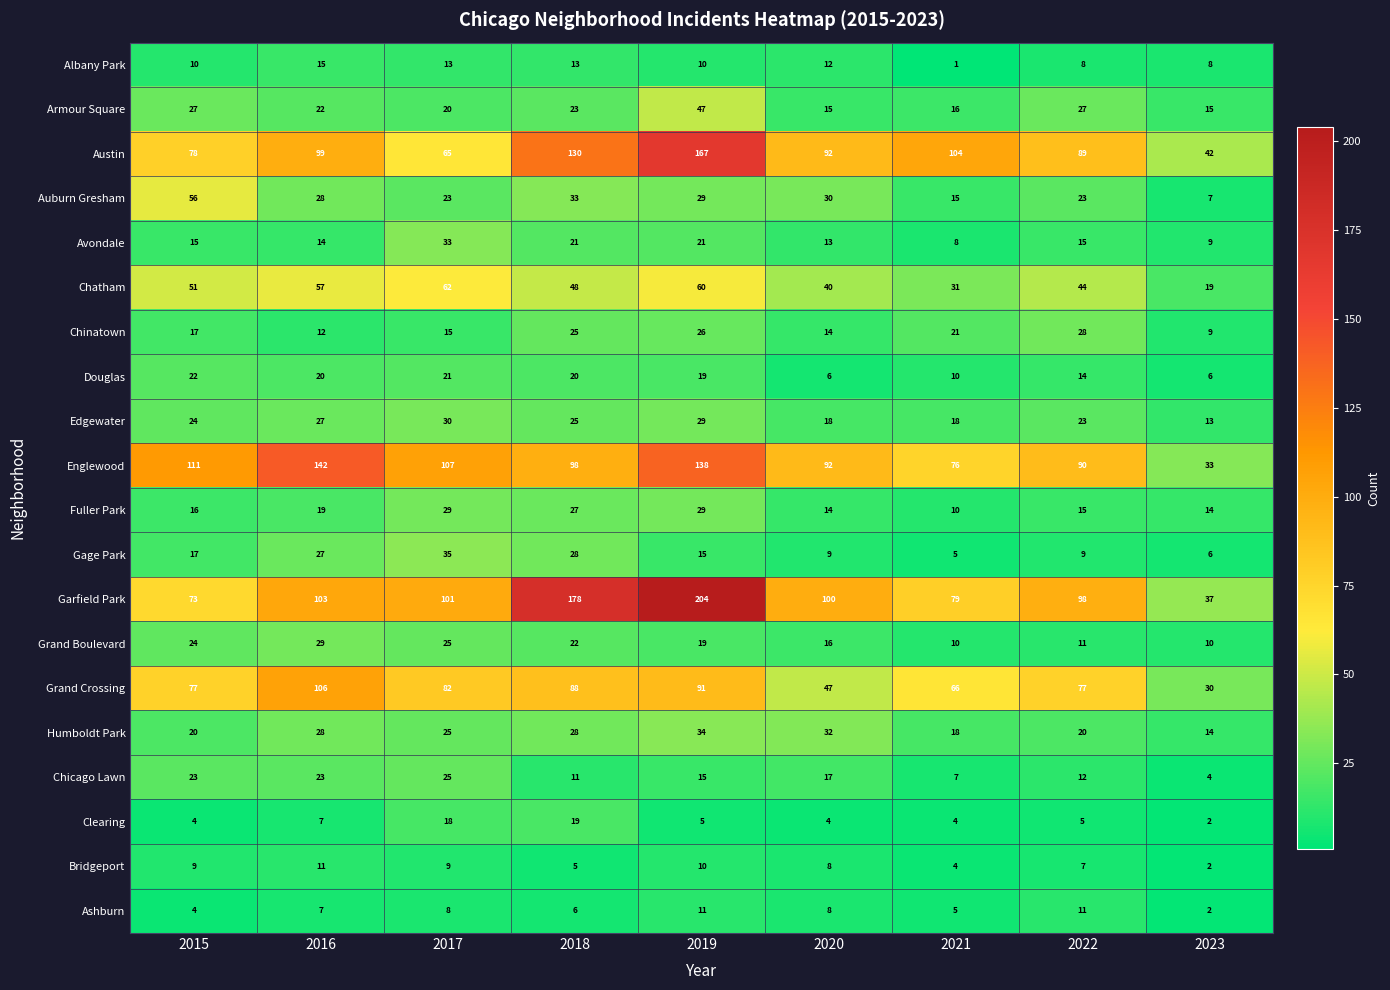

The value of Avondale at 2021 is 13. True or false?

False